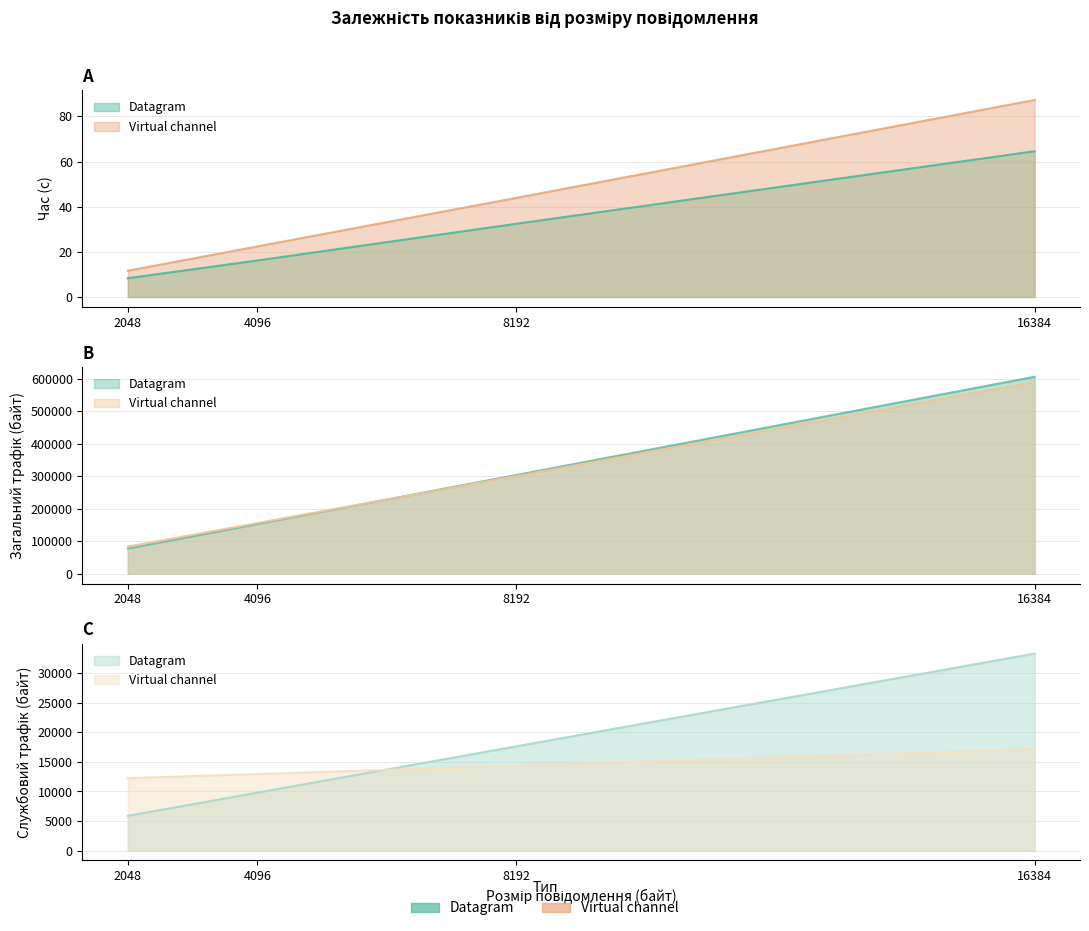

What is the value of the Datagram_Загальний трафік (байт) point at the 4th from the left?

606760.0